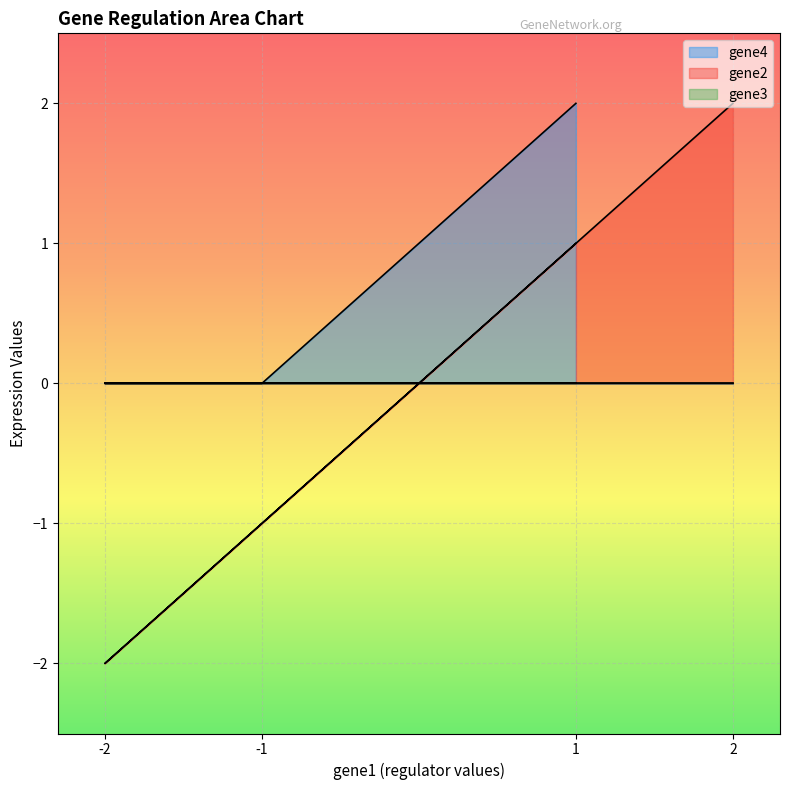

At which category is the sum across all series the highest?

1